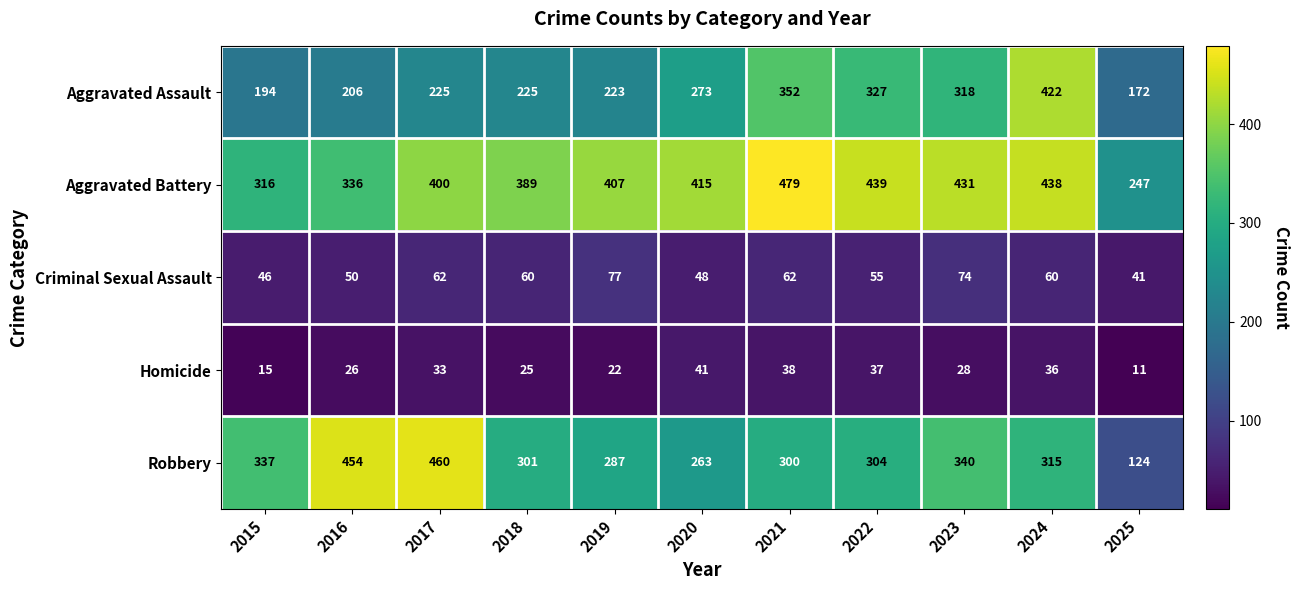

Between 2017 and 2019, which series saw the biggest shift?

Robbery